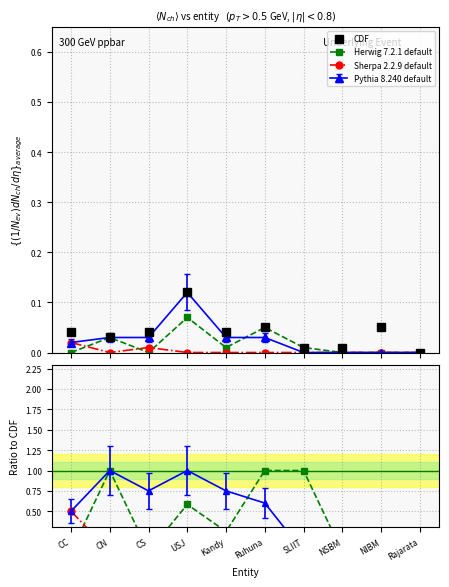

How many lines are shown in the chart?

3